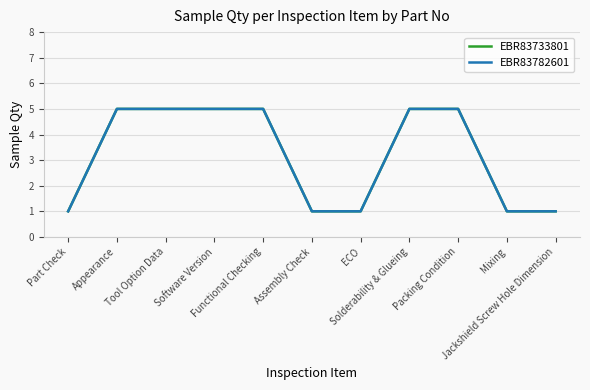

What is the maximum value for EBR83782601?

5